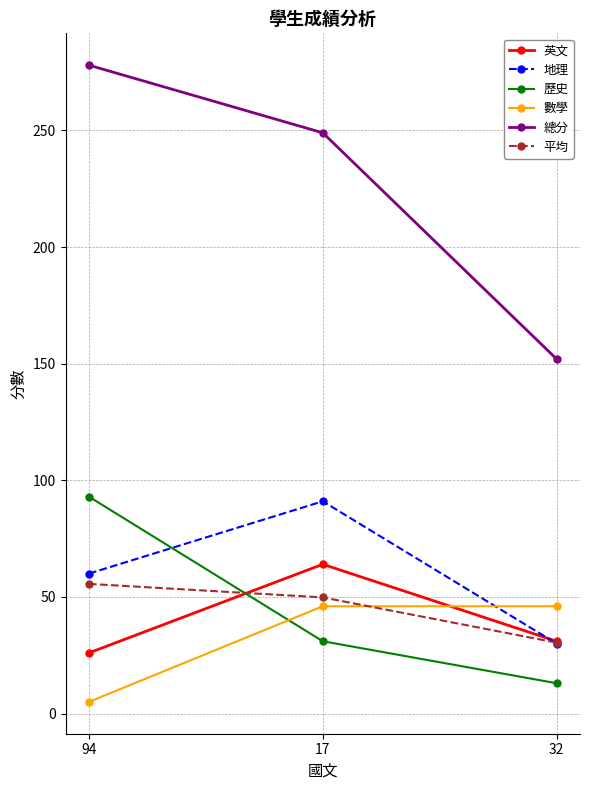

Where is 總分 nearest to the value 215?

17